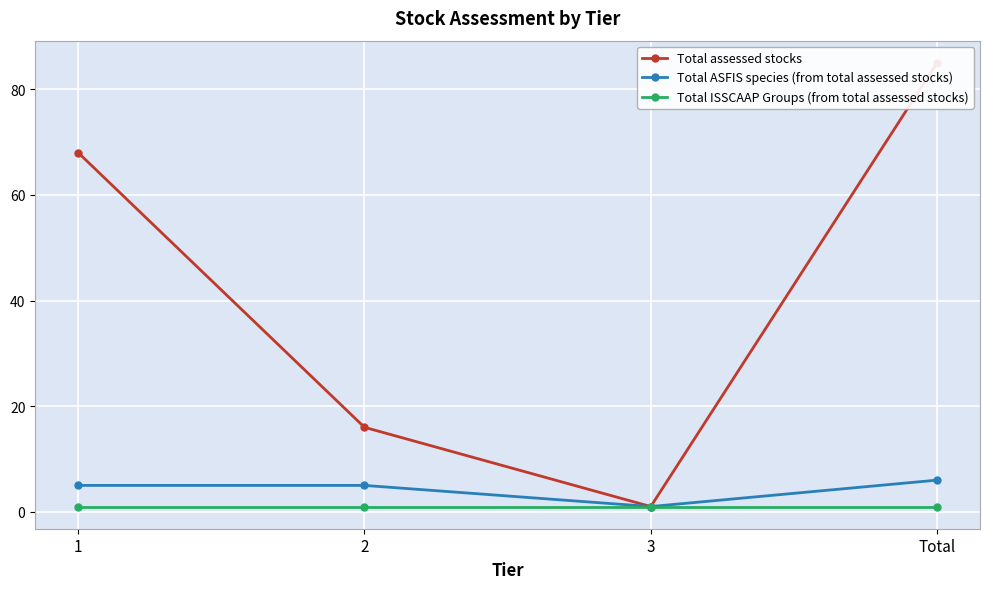

What position from the left is 1?

1